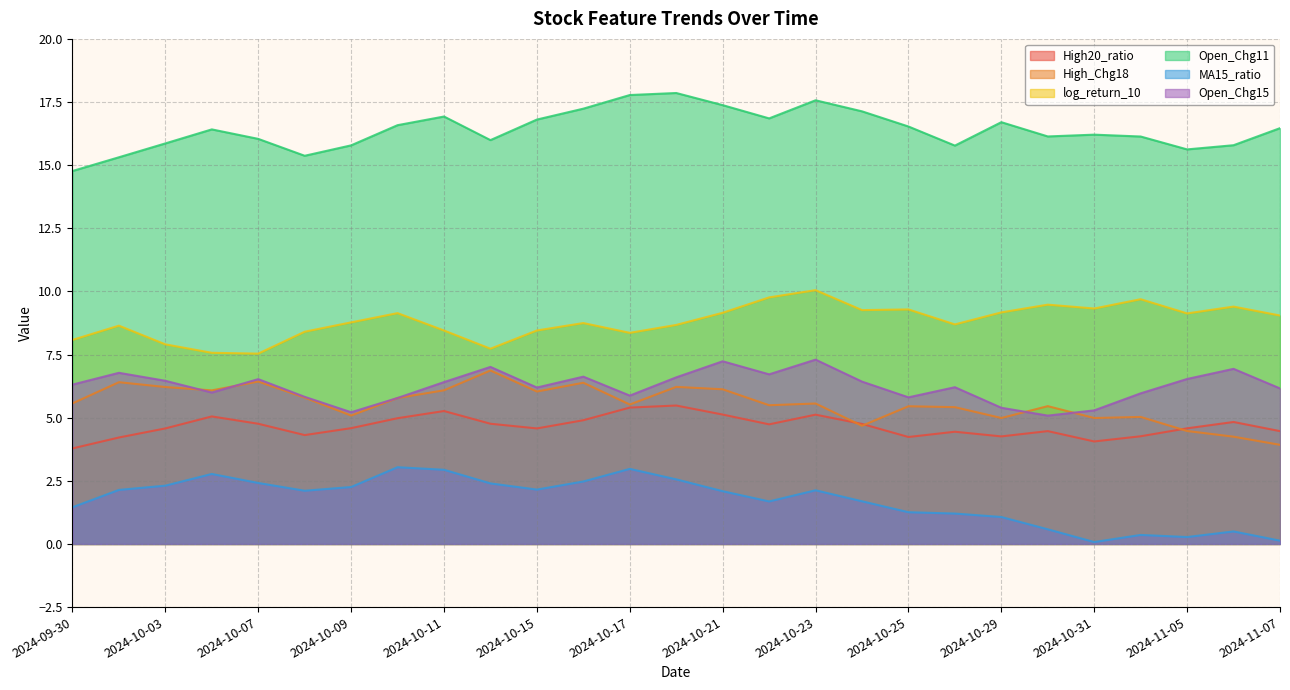

Reading left to right, extract all data points from this chart.

High20_ratio: 2024-09-30=3.8	2024-10-01=4.2	2024-10-03=4.6	2024-10-04=5.0	2024-10-07=4.8	2024-10-08=4.3	2024-10-09=4.6	2024-10-10=5.0	2024-10-11=5.3	2024-10-14=4.8	2024-10-15=4.6	2024-10-16=4.9	2024-10-17=5.4	2024-10-18=5.5	2024-10-21=5.1	2024-10-22=4.7	2024-10-23=5.1	2024-10-24=4.8	2024-10-25=4.2	2024-10-28=4.4	2024-10-29=4.3	2024-10-30=4.5	2024-10-31=4.1	2024-11-04=4.3	2024-11-05=4.6	2024-11-06=4.8	2024-11-07=4.5
High_Chg18: 2024-09-30=5.6	2024-10-01=6.4	2024-10-03=6.2	2024-10-04=6.1	2024-10-07=6.4	2024-10-08=5.8	2024-10-09=5.1	2024-10-10=5.8	2024-10-11=6.1	2024-10-14=6.9	2024-10-15=6.0	2024-10-16=6.4	2024-10-17=5.5	2024-10-18=6.2	2024-10-21=6.1	2024-10-22=5.5	2024-10-23=5.6	2024-10-24=4.7	2024-10-25=5.5	2024-10-28=5.4	2024-10-29=5.0	2024-10-30=5.5	2024-10-31=5.0	2024-11-04=5.0	2024-11-05=4.5	2024-11-06=4.2	2024-11-07=3.9
log_return_10: 2024-09-30=8.1	2024-10-01=8.6	2024-10-03=7.9	2024-10-04=7.6	2024-10-07=7.5	2024-10-08=8.4	2024-10-09=8.8	2024-10-10=9.1	2024-10-11=8.5	2024-10-14=7.7	2024-10-15=8.5	2024-10-16=8.7	2024-10-17=8.4	2024-10-18=8.7	2024-10-21=9.2	2024-10-22=9.8	2024-10-23=10.0	2024-10-24=9.3	2024-10-25=9.3	2024-10-28=8.7	2024-10-29=9.2	2024-10-30=9.5	2024-10-31=9.3	2024-11-04=9.7	2024-11-05=9.1	2024-11-06=9.4	2024-11-07=9.0
Open_Chg11: 2024-09-30=14.8	2024-10-01=15.3	2024-10-03=15.9	2024-10-04=16.4	2024-10-07=16.0	2024-10-08=15.4	2024-10-09=15.8	2024-10-10=16.6	2024-10-11=16.9	2024-10-14=16.0	2024-10-15=16.8	2024-10-16=17.2	2024-10-17=17.8	2024-10-18=17.9	2024-10-21=17.4	2024-10-22=16.9	2024-10-23=17.6	2024-10-24=17.1	2024-10-25=16.5	2024-10-28=15.8	2024-10-29=16.7	2024-10-30=16.1	2024-10-31=16.2	2024-11-04=16.1	2024-11-05=15.6	2024-11-06=15.8	2024-11-07=16.5
MA15_ratio: 2024-09-30=1.5	2024-10-01=2.1	2024-10-03=2.3	2024-10-04=2.8	2024-10-07=2.4	2024-10-08=2.1	2024-10-09=2.3	2024-10-10=3.0	2024-10-11=2.9	2024-10-14=2.4	2024-10-15=2.2	2024-10-16=2.5	2024-10-17=3.0	2024-10-18=2.6	2024-10-21=2.1	2024-10-22=1.7	2024-10-23=2.1	2024-10-24=1.7	2024-10-25=1.3	2024-10-28=1.2	2024-10-29=1.1	2024-10-30=0.6	2024-10-31=0.1	2024-11-04=0.4	2024-11-05=0.3	2024-11-06=0.5	2024-11-07=0.1
Open_Chg15: 2024-09-30=6.3	2024-10-01=6.8	2024-10-03=6.5	2024-10-04=6.0	2024-10-07=6.5	2024-10-08=5.8	2024-10-09=5.2	2024-10-10=5.8	2024-10-11=6.4	2024-10-14=7.0	2024-10-15=6.2	2024-10-16=6.6	2024-10-17=5.9	2024-10-18=6.6	2024-10-21=7.2	2024-10-22=6.7	2024-10-23=7.3	2024-10-24=6.4	2024-10-25=5.8	2024-10-28=6.2	2024-10-29=5.4	2024-10-30=5.1	2024-10-31=5.3	2024-11-04=6.0	2024-11-05=6.5	2024-11-06=6.9	2024-11-07=6.2